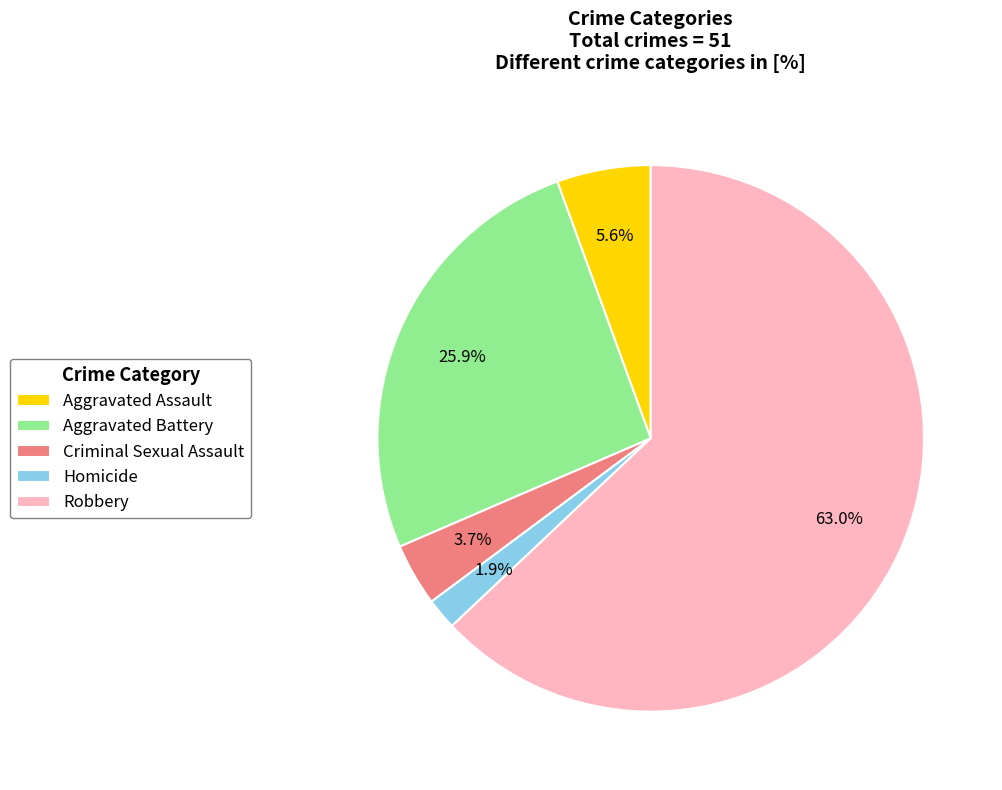

To the nearest percent, what percentage of the pie is Robbery?

63%